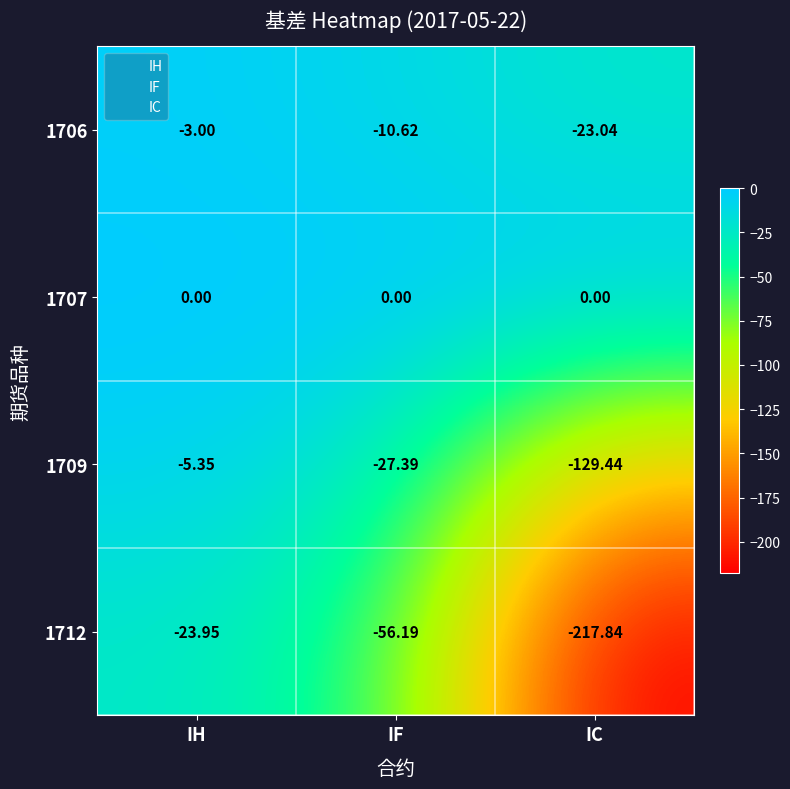

List the series in order of their peak value, highest first.

1707, 1706, 1709, 1712